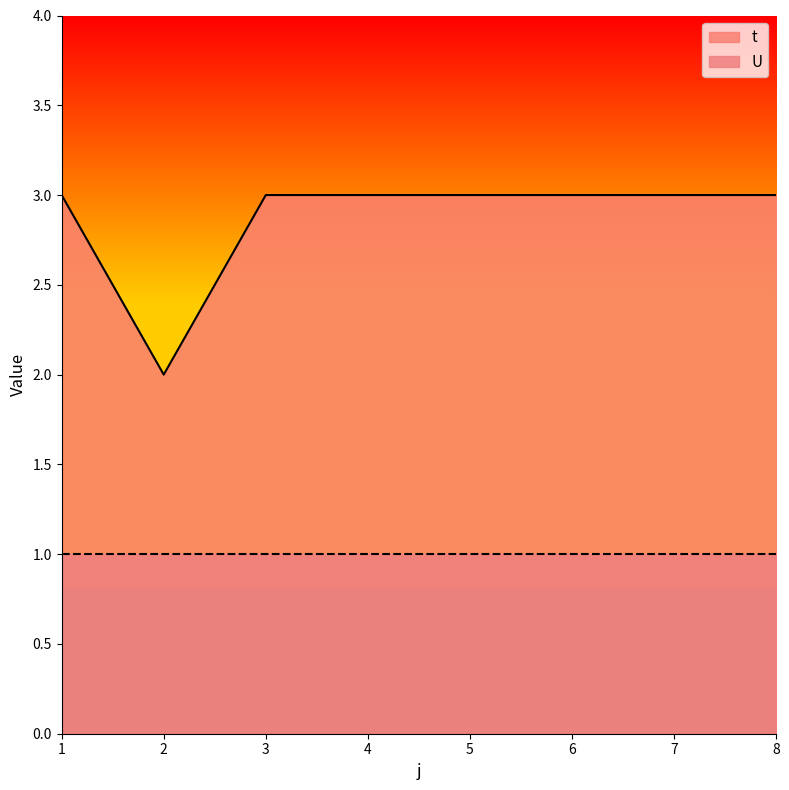

Count the values in the range 3 to 4.

7